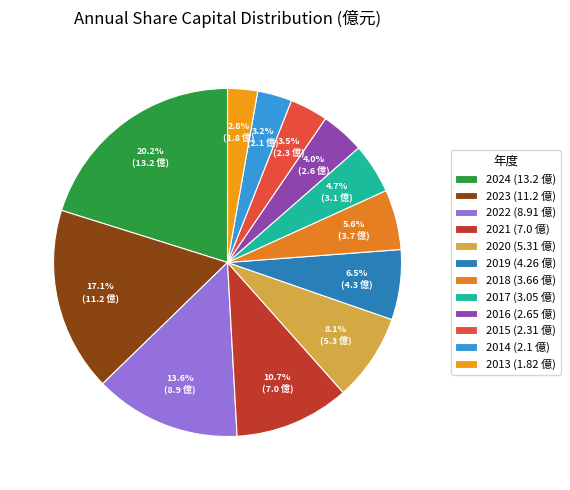

Is 2015 the majority of the pie?

No